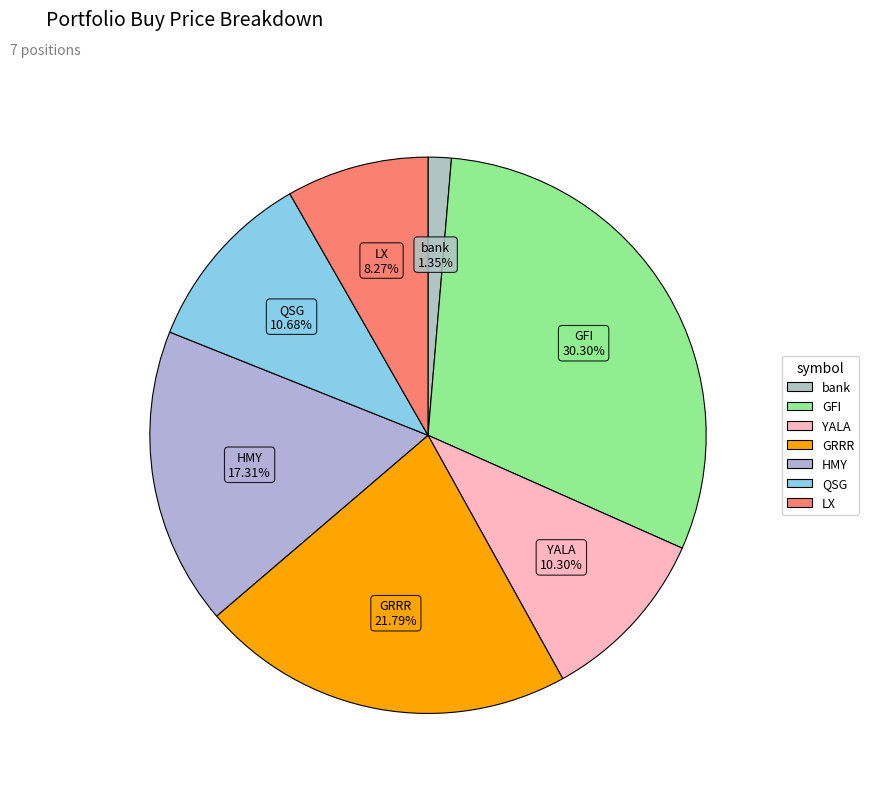

To the nearest percent, what portion does HMY represent?

17%